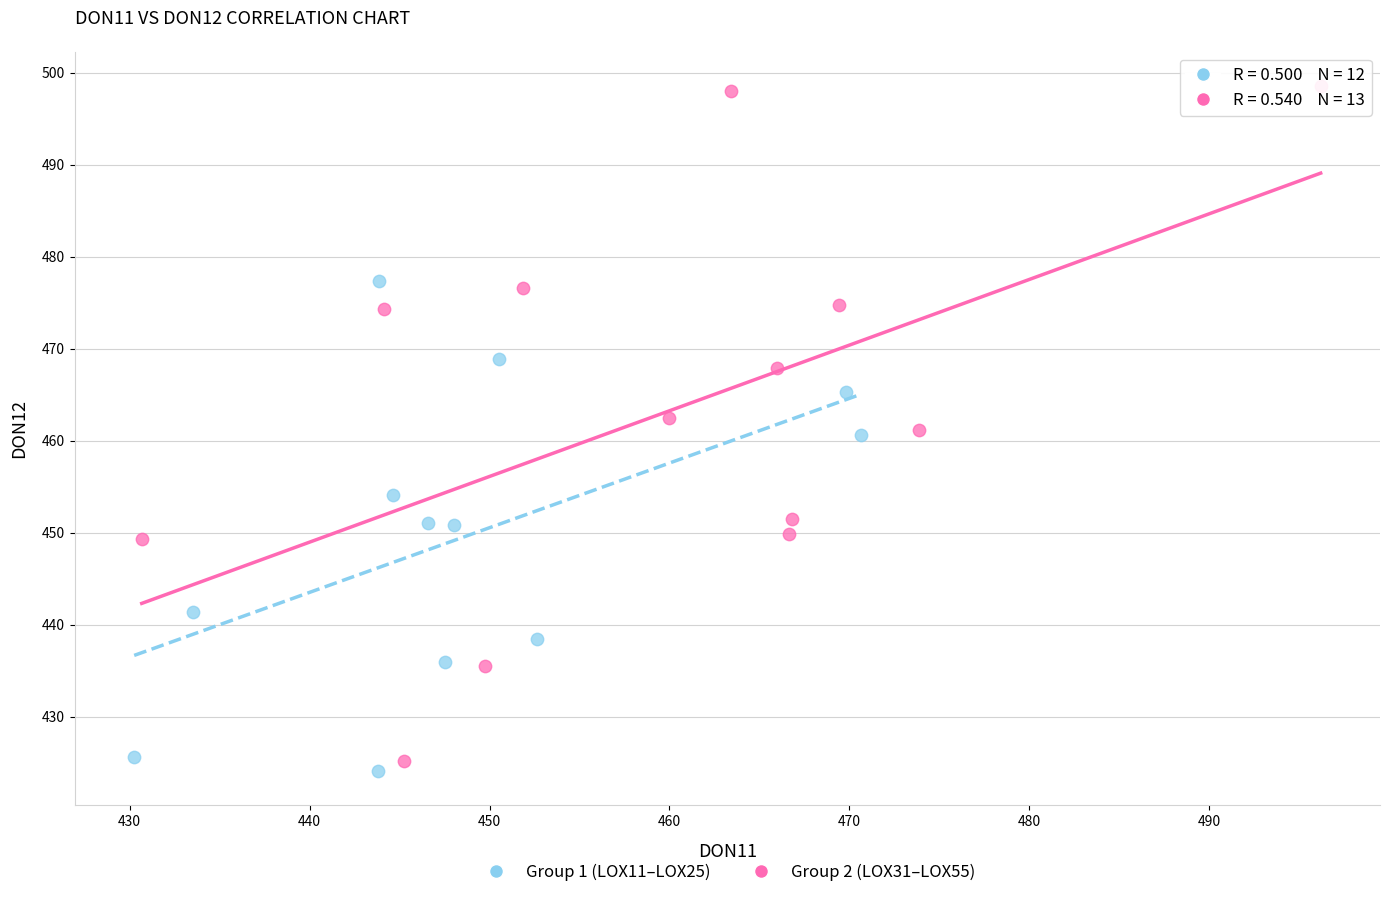

Which series contains the highest Y value?

Group 2 (LOX31–LOX55)